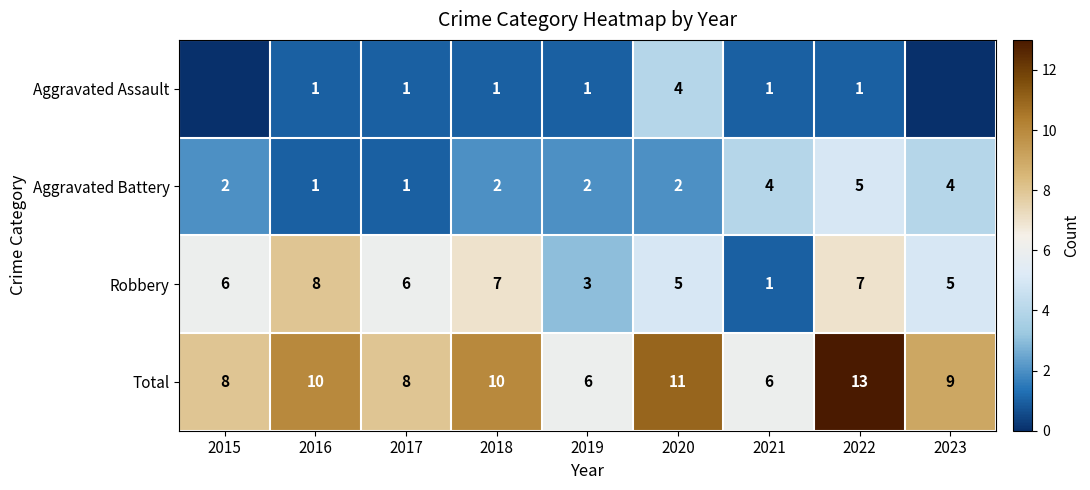

What is the average value of the Total series?

9